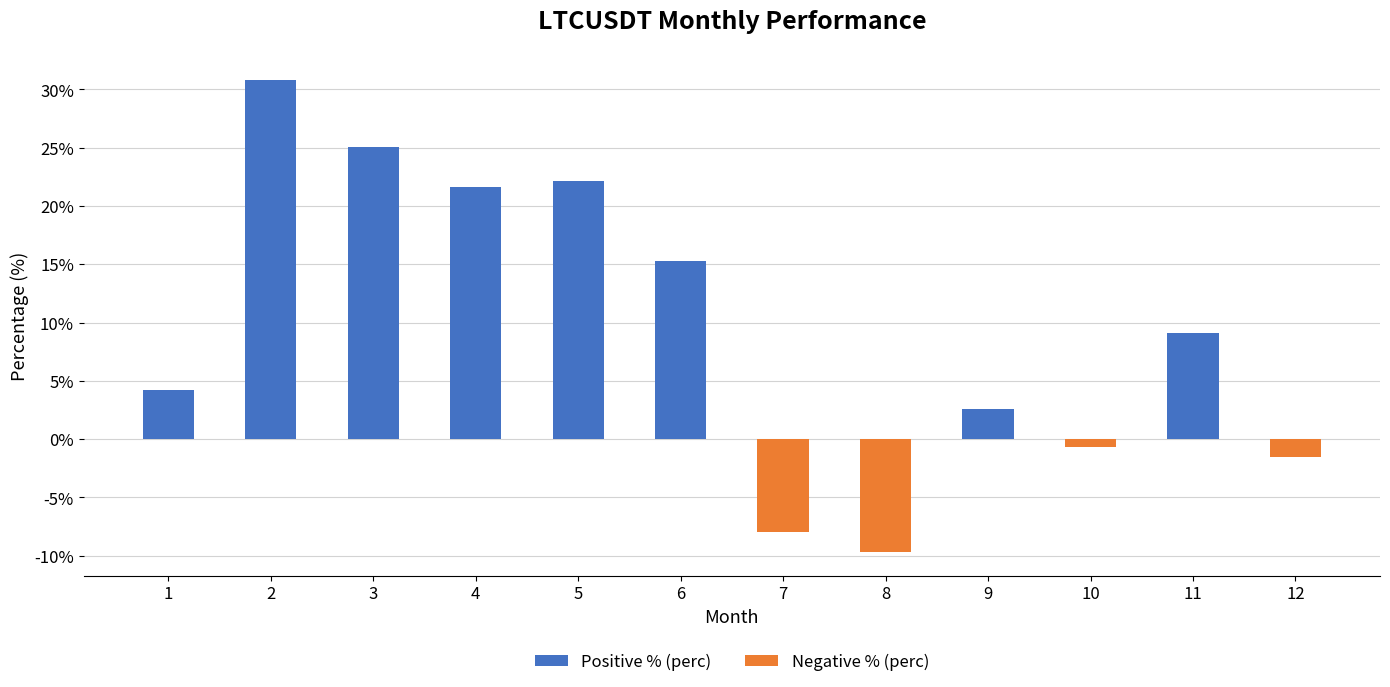

Where is the data nearest to the value 10?

11